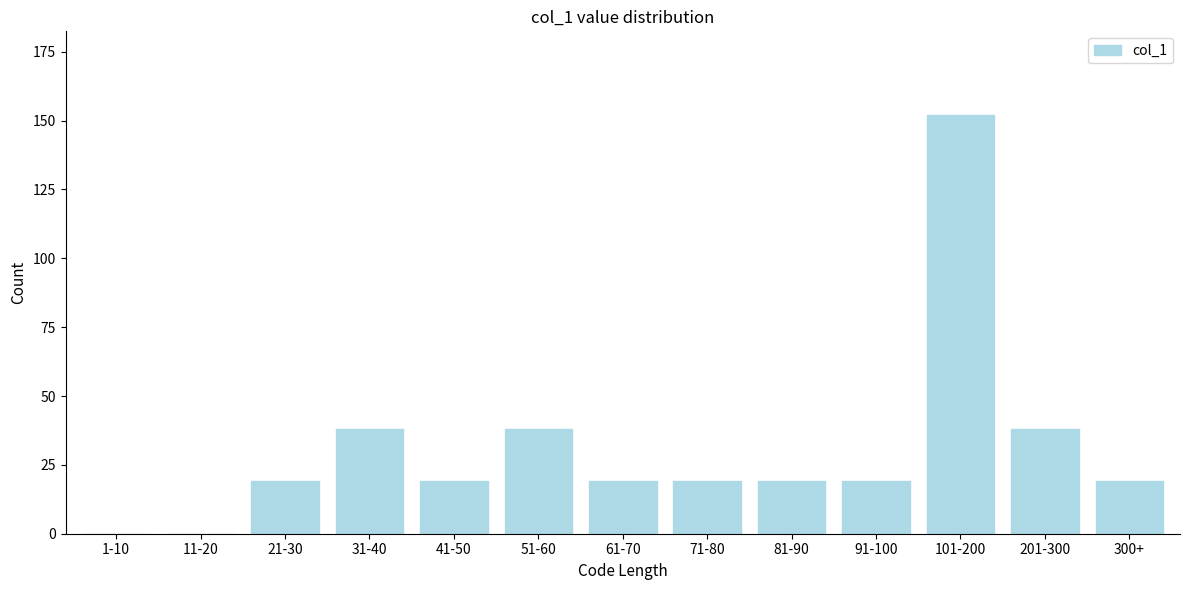

Reading left to right, transcribe all the data shown in this chart.

1-10=0	11-20=0	21-30=19	31-40=38	41-50=19	51-60=38	61-70=19	71-80=19	81-90=19	91-100=19	101-200=152	201-300=38	300+=19